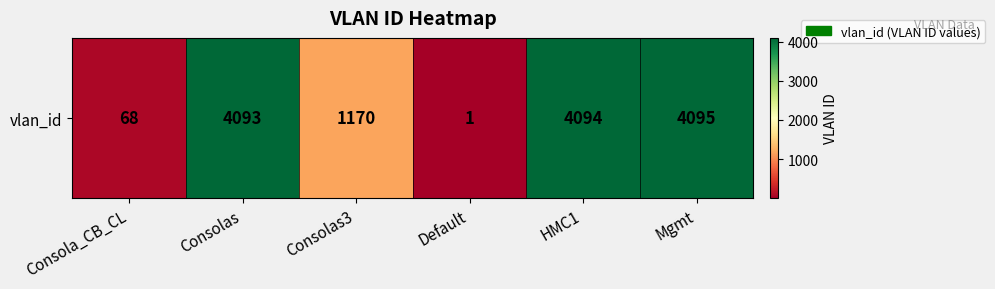

Reading right to left, extract all data points from this chart.

Mgmt=4095	HMC1=4094	Default=1	Consolas3=1170	Consolas=4093	Consola_CB_CL=68